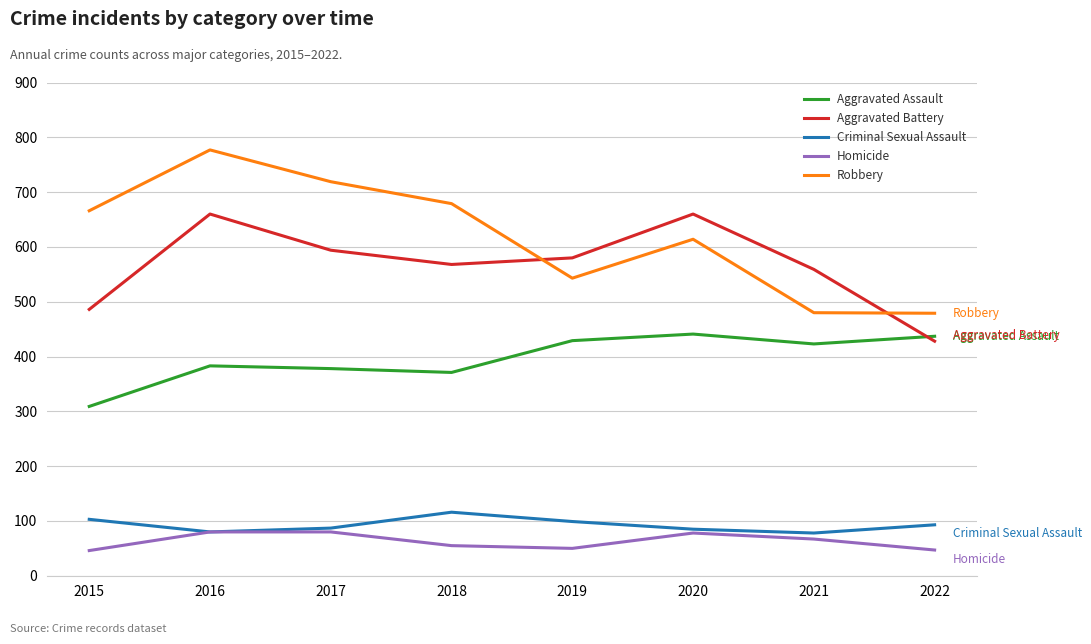

List the series in order of their peak value, highest first.

Robbery, Aggravated Battery, Aggravated Assault, Criminal Sexual Assault, Homicide